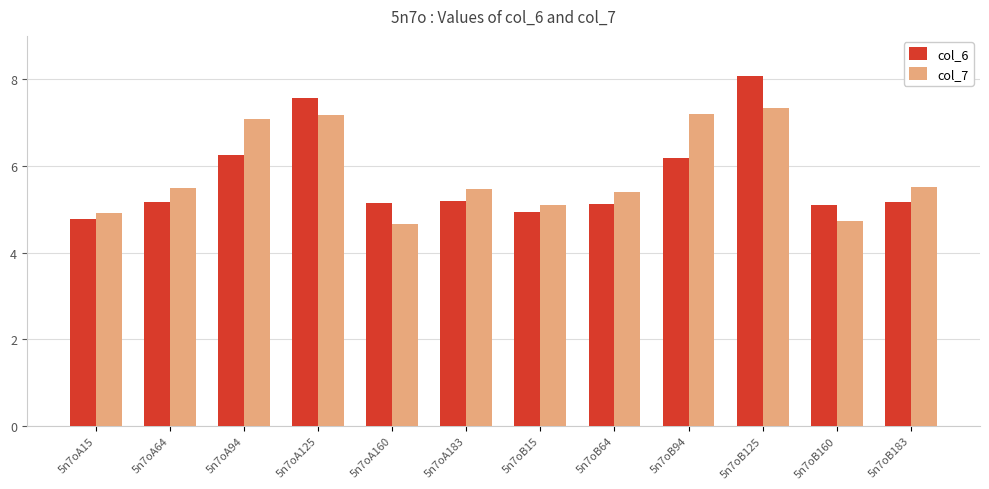

Between 5n7oA183 and 5n7oB15, which series saw the biggest shift?

col_7